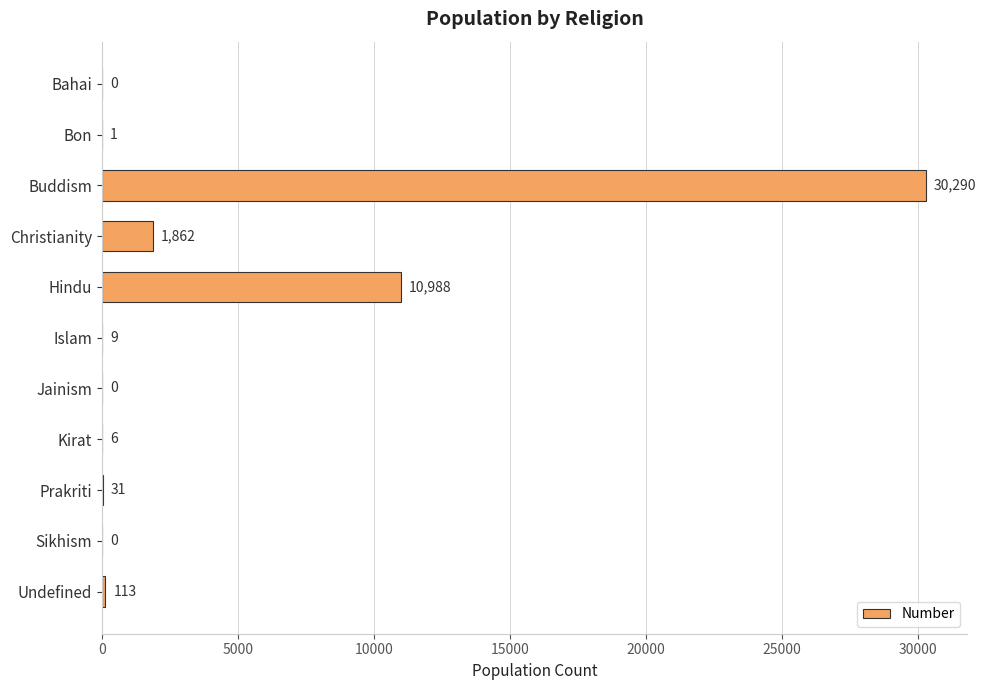

What is the sum of the values at Buddism and Hindu?

41278